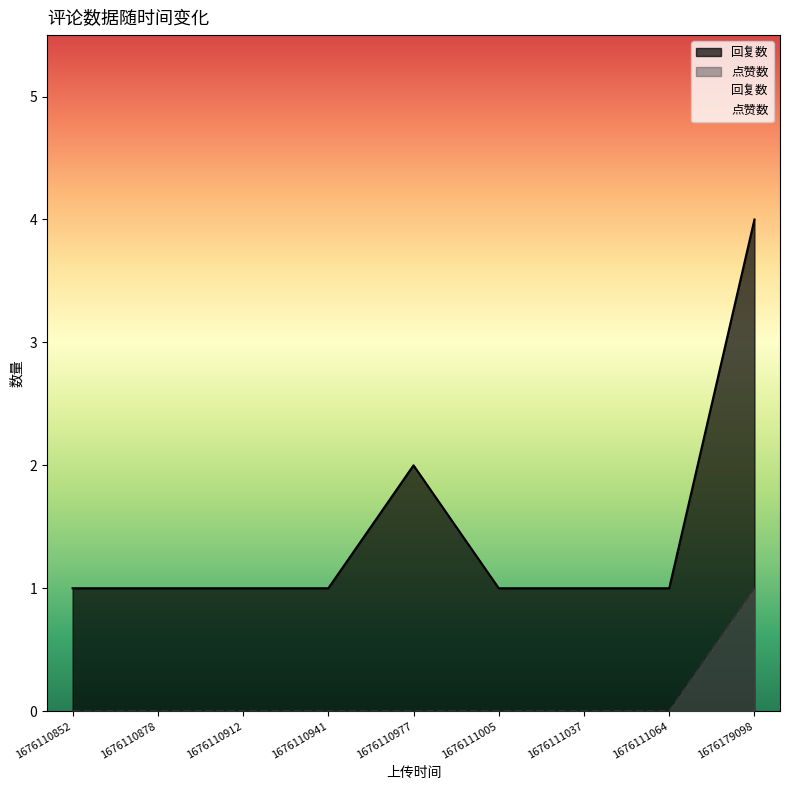

The 回复数 series shows 0 at 1676111005. True or false?

False